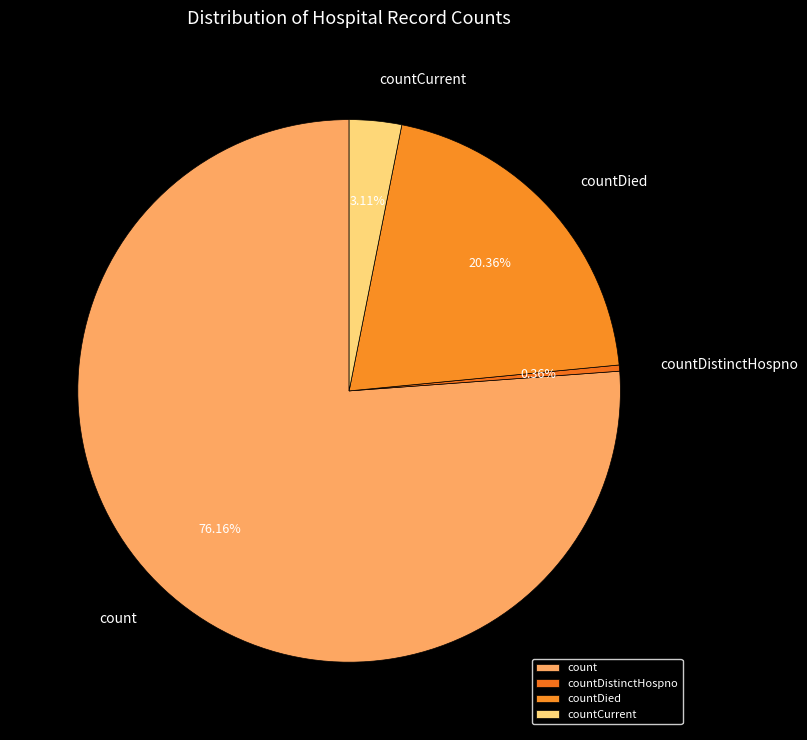

To the nearest percent, what is the difference between the largest and smallest slice percentages?

76%